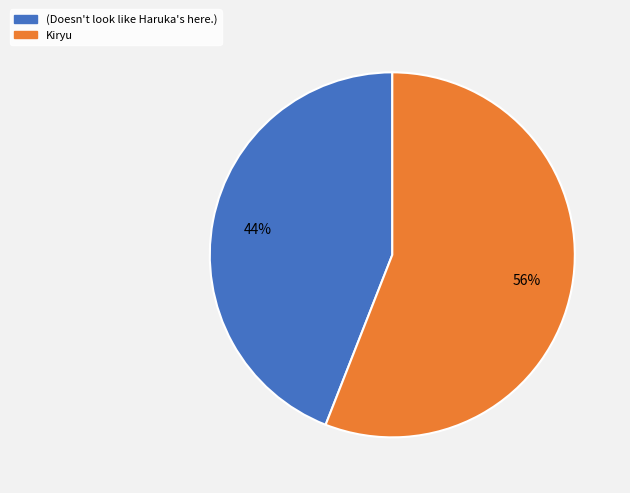

Approximately how many times larger is the value at Kiryu compared to (Doesn't look like Haruka's here.)?

1.3